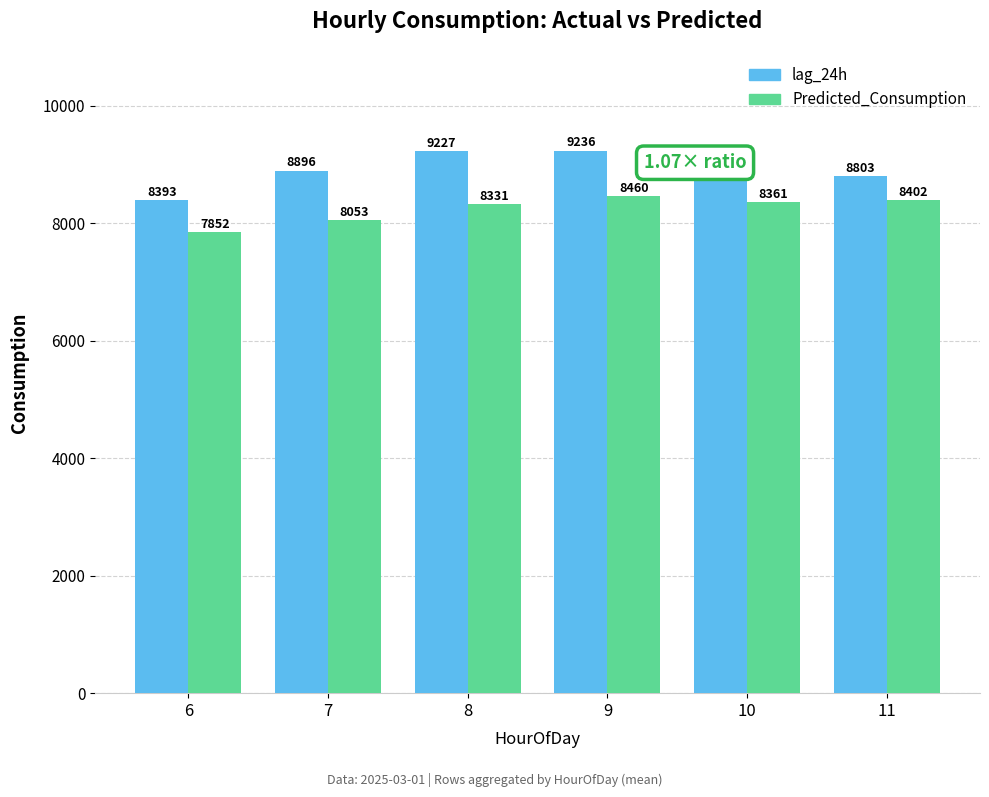

Read the Predicted_Consumption value at 8.

8330.8